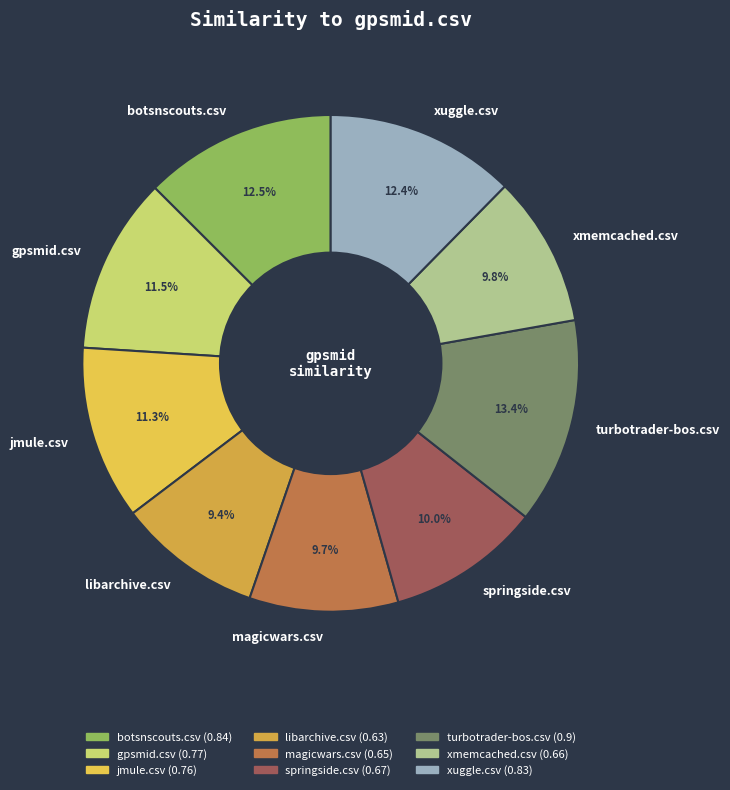

How many slices are in this pie chart?

9